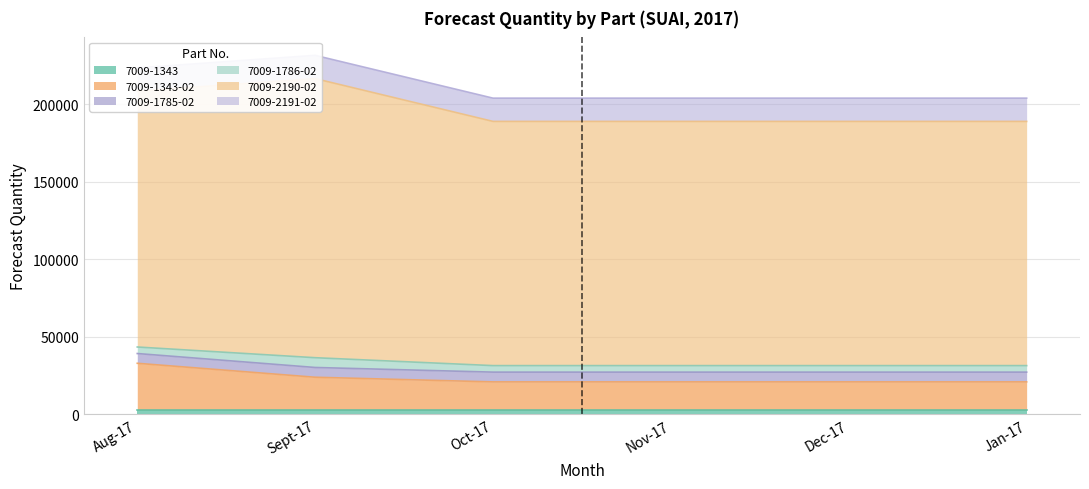

What is the label of the 1st point from the right?

Jan-17